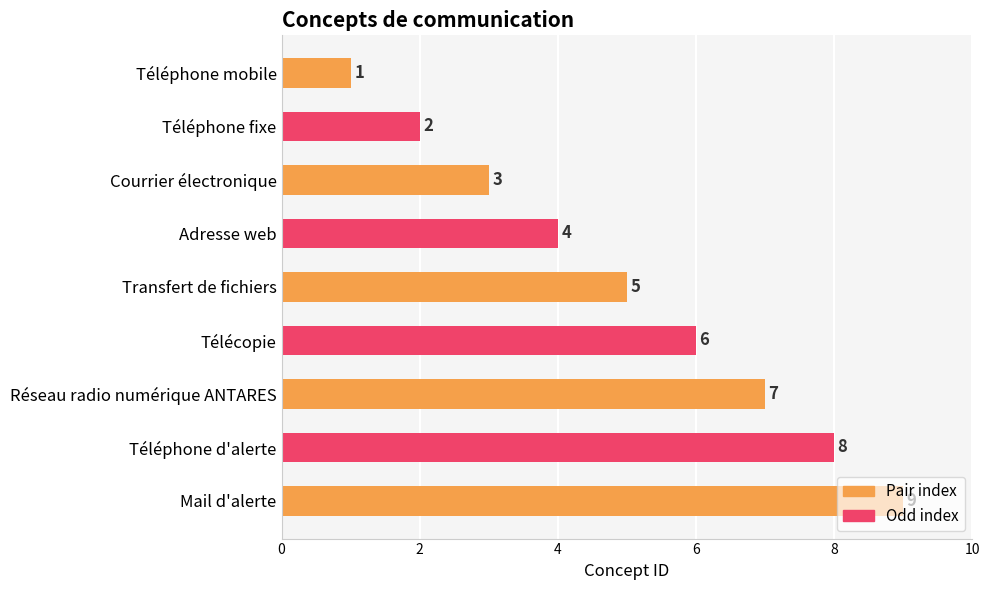

Rank the categories by value from lowest to highest.

Téléphone mobile, Téléphone fixe, Courrier électronique, Adresse web, Transfert de fichiers, Télécopie, Réseau radio numérique ANTARES, Téléphone d'alerte, Mail d'alerte